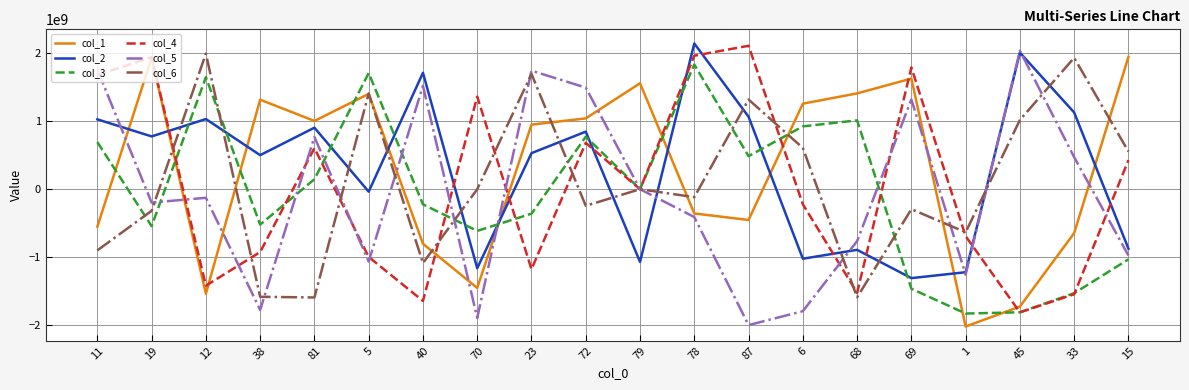

What is the smallest value displayed?

-2023711164.3